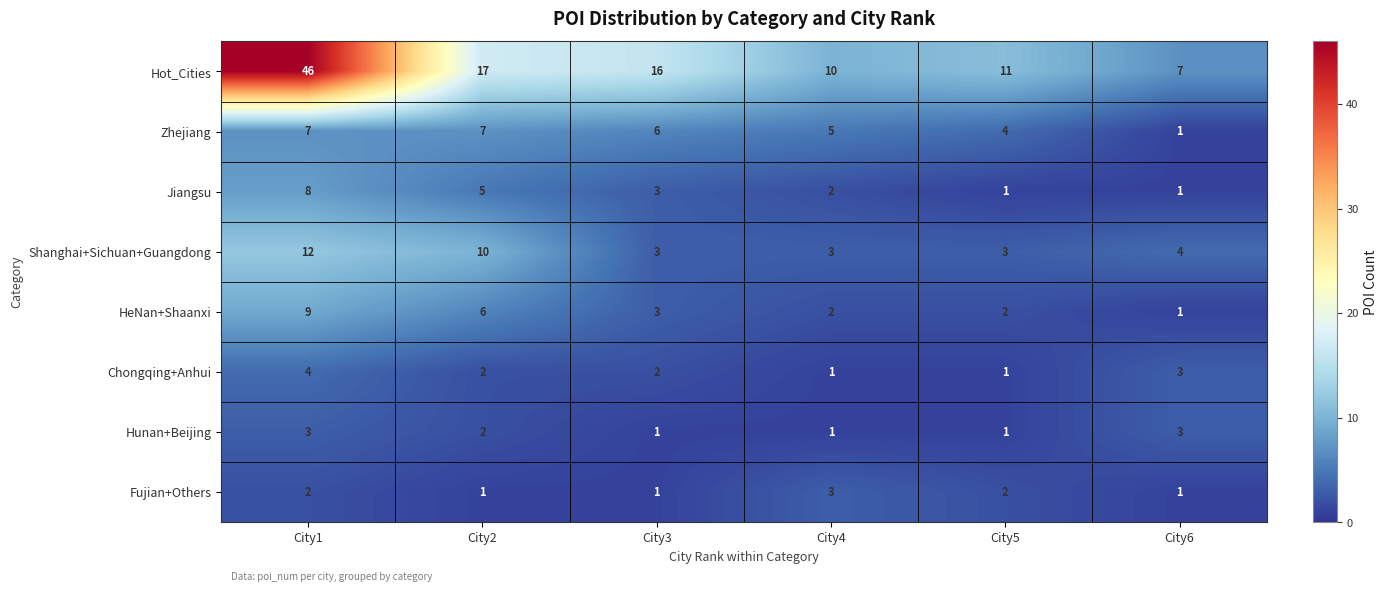

How many Jiangsu values are between 1 and 5?

5